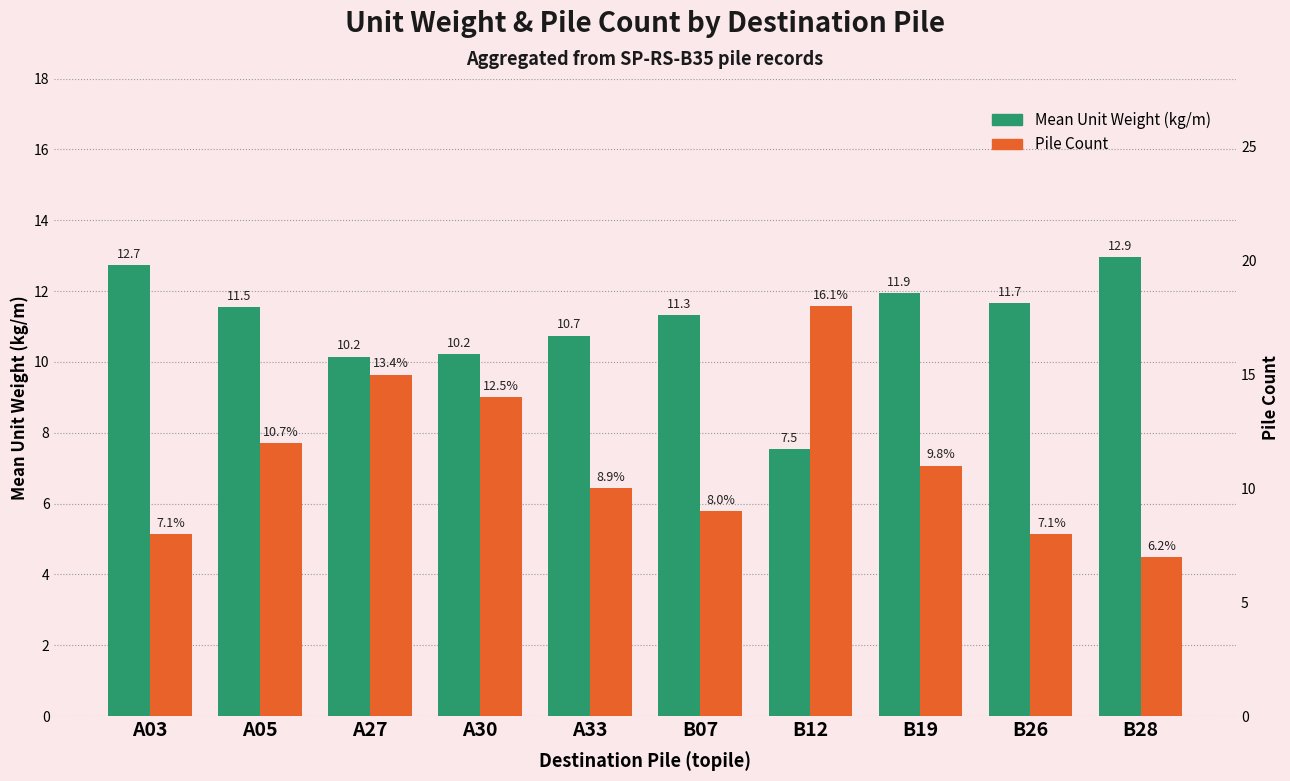

What is the value of the Mean Unit Weight (kg/m) bar at the 6th from the left?

11.3